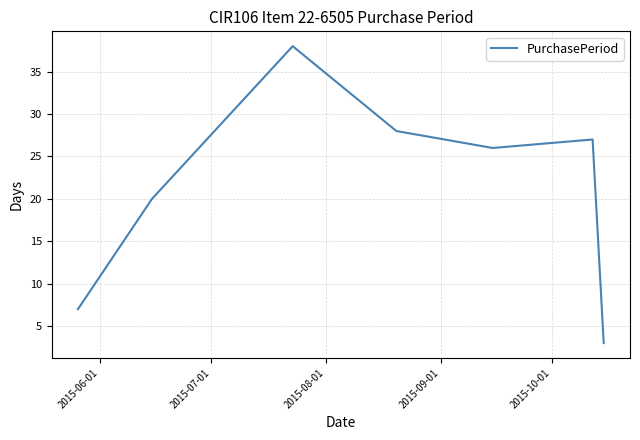

True or false: there are more than 2 points higher than both neighbors.

False